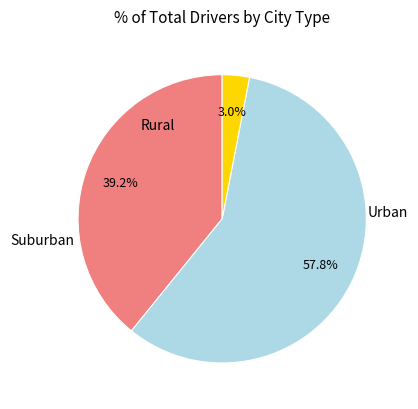

To the nearest percent, what is the average slice percentage?

33%